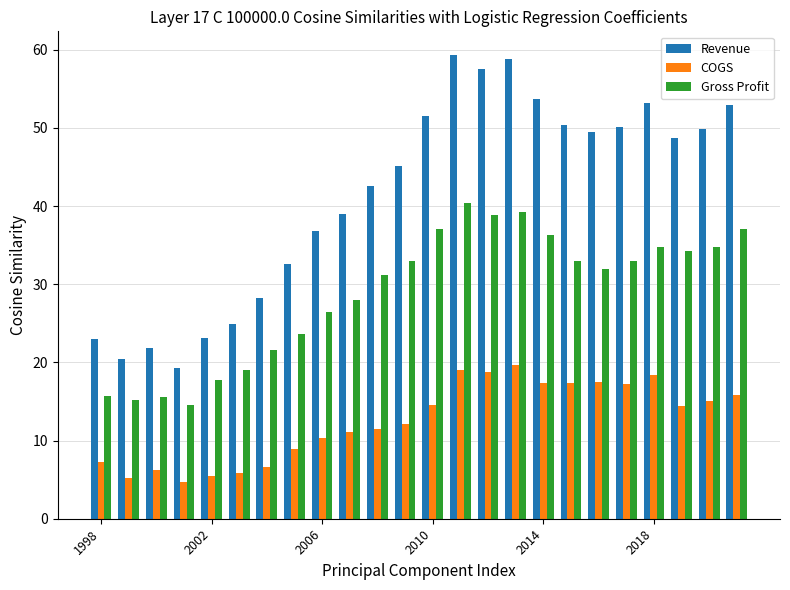

Which series has the widest spread of values?

Revenue